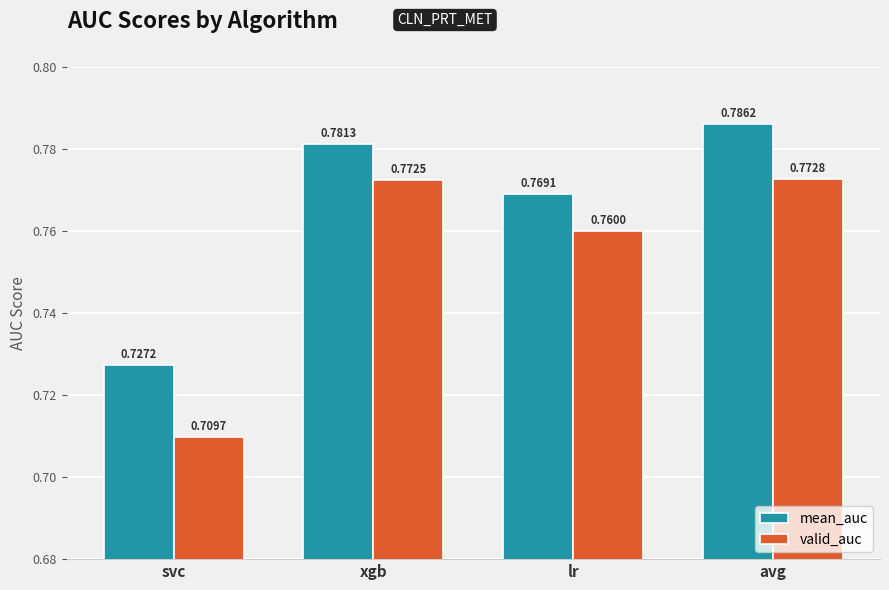

What is the difference between the valid_auc values at svc and lr?

0.1